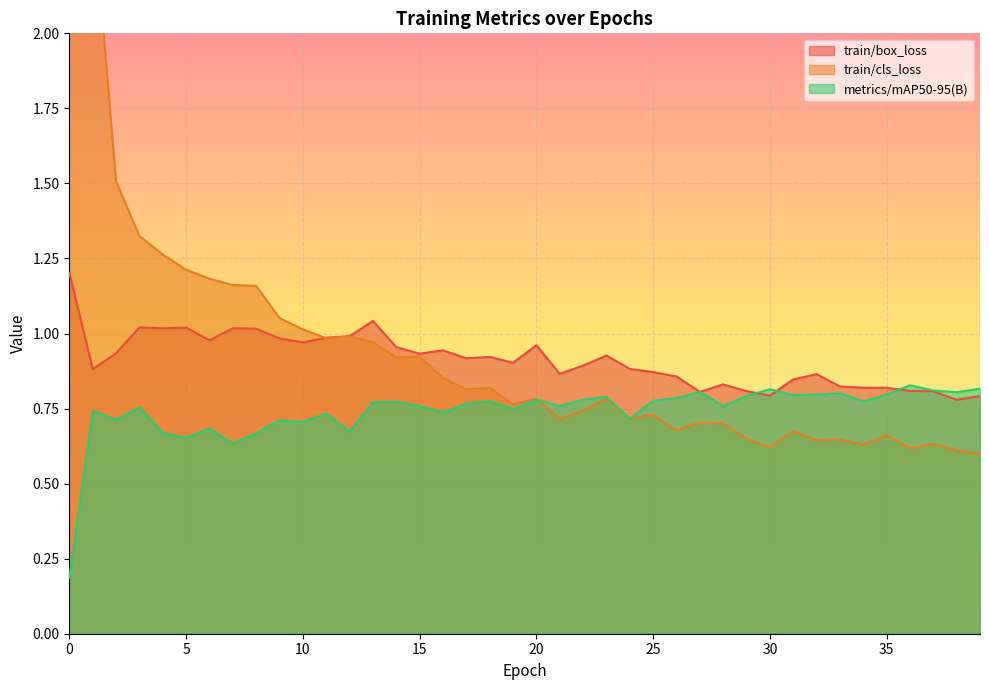

At how many categories does at least one series exceed 2?

2